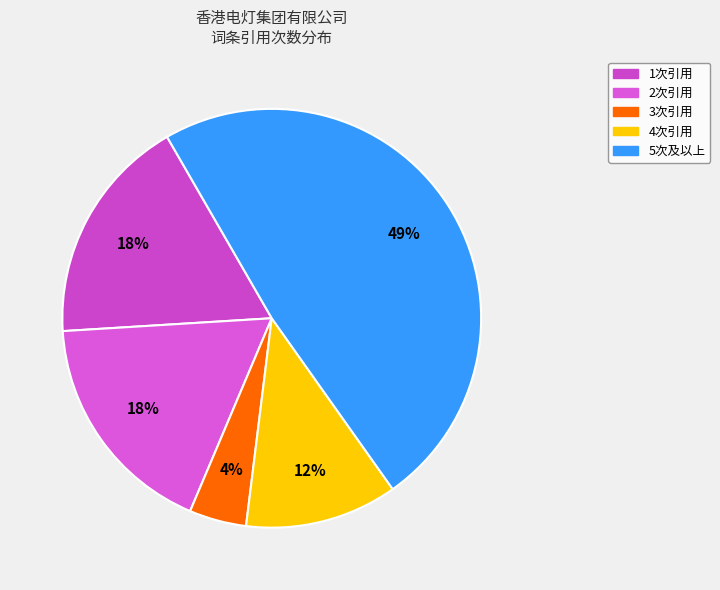

How many segments does this pie chart have?

5